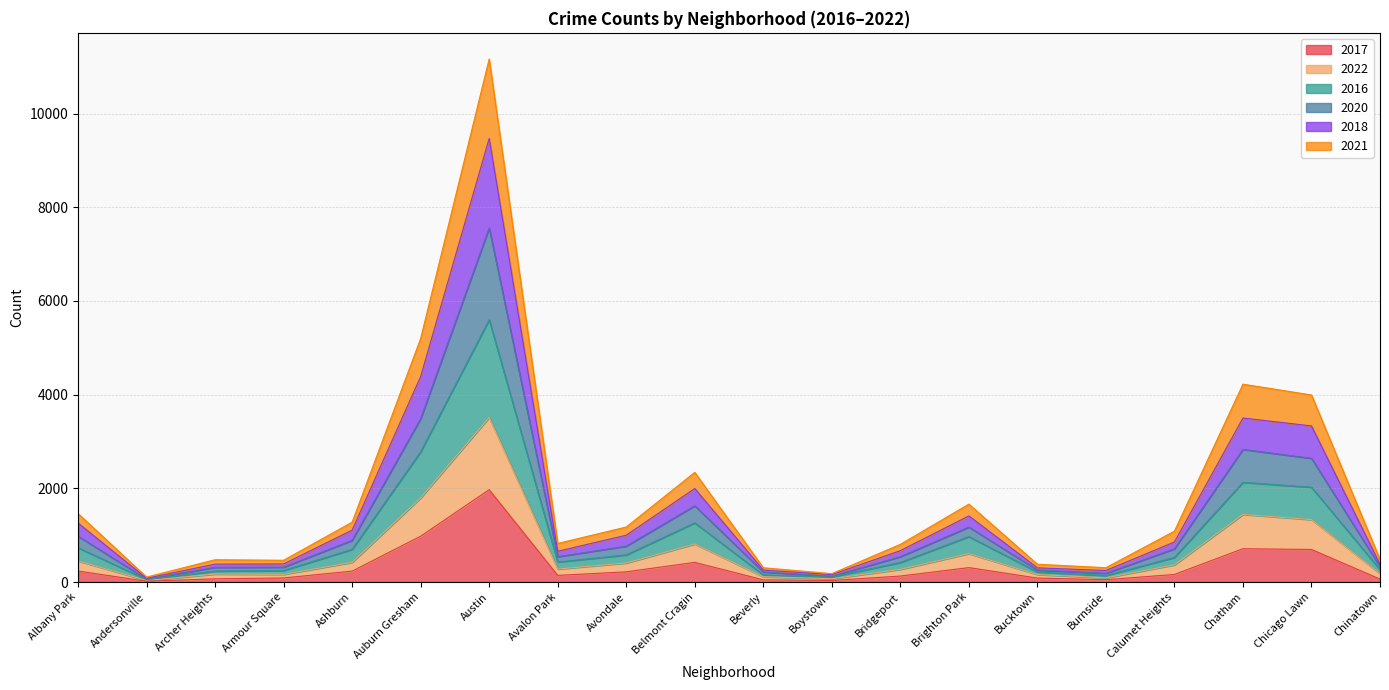

True or false: 2018 and 2021 intersect in this chart.

False